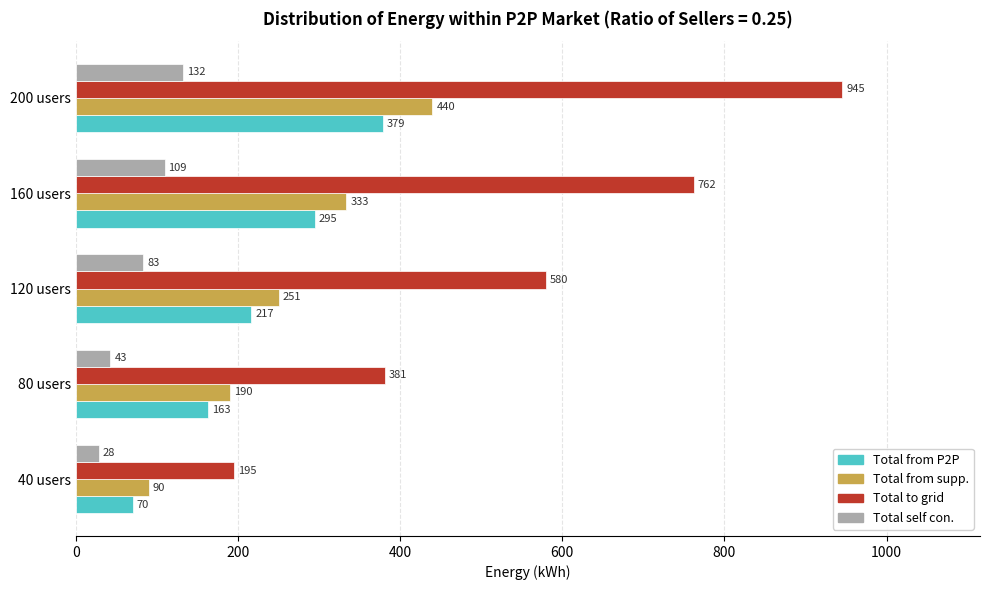

How many values in the Total from supp. series are below 250?

2